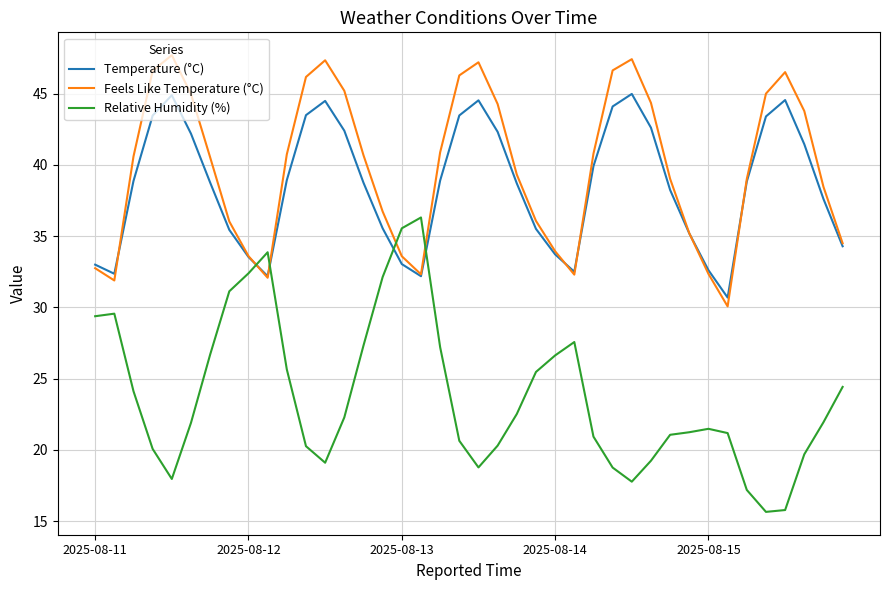

What is the highest value of the Temperature (°C) series?

45.0